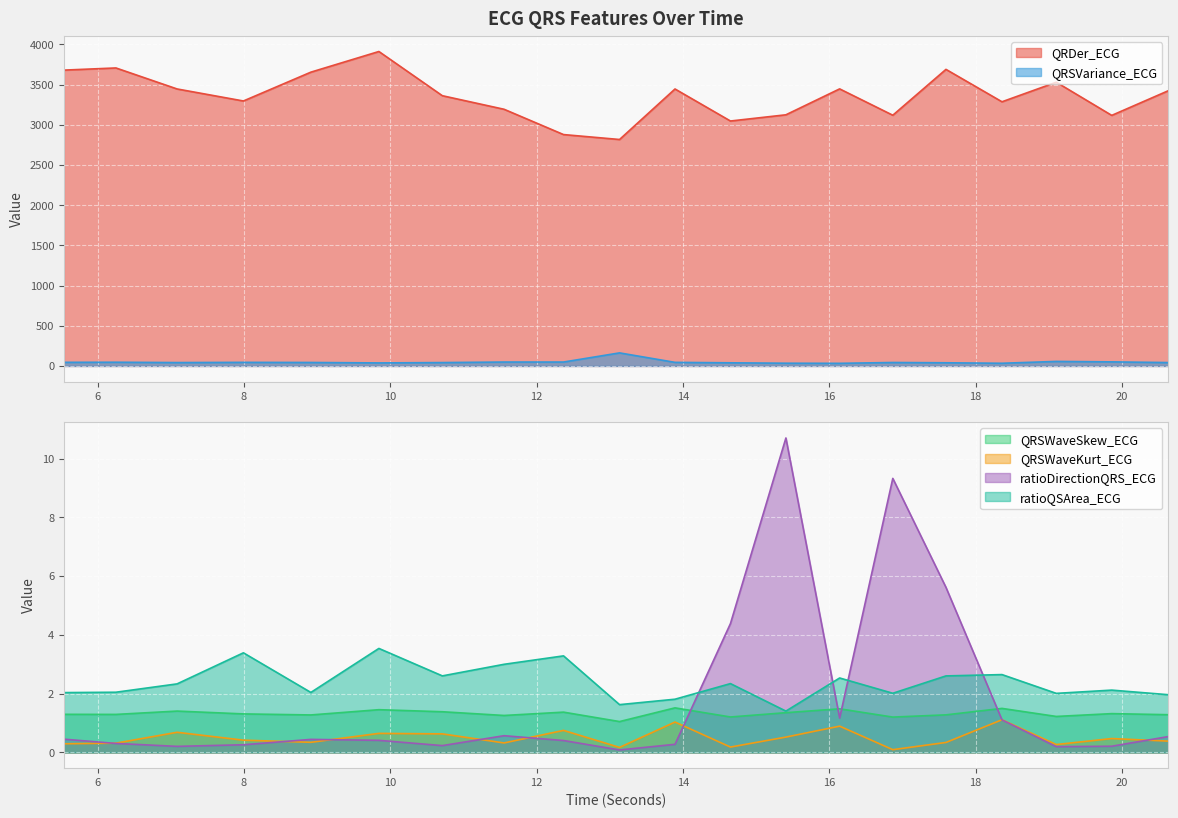

Between 6.25 and 14.6484375, which is larger?

6.25